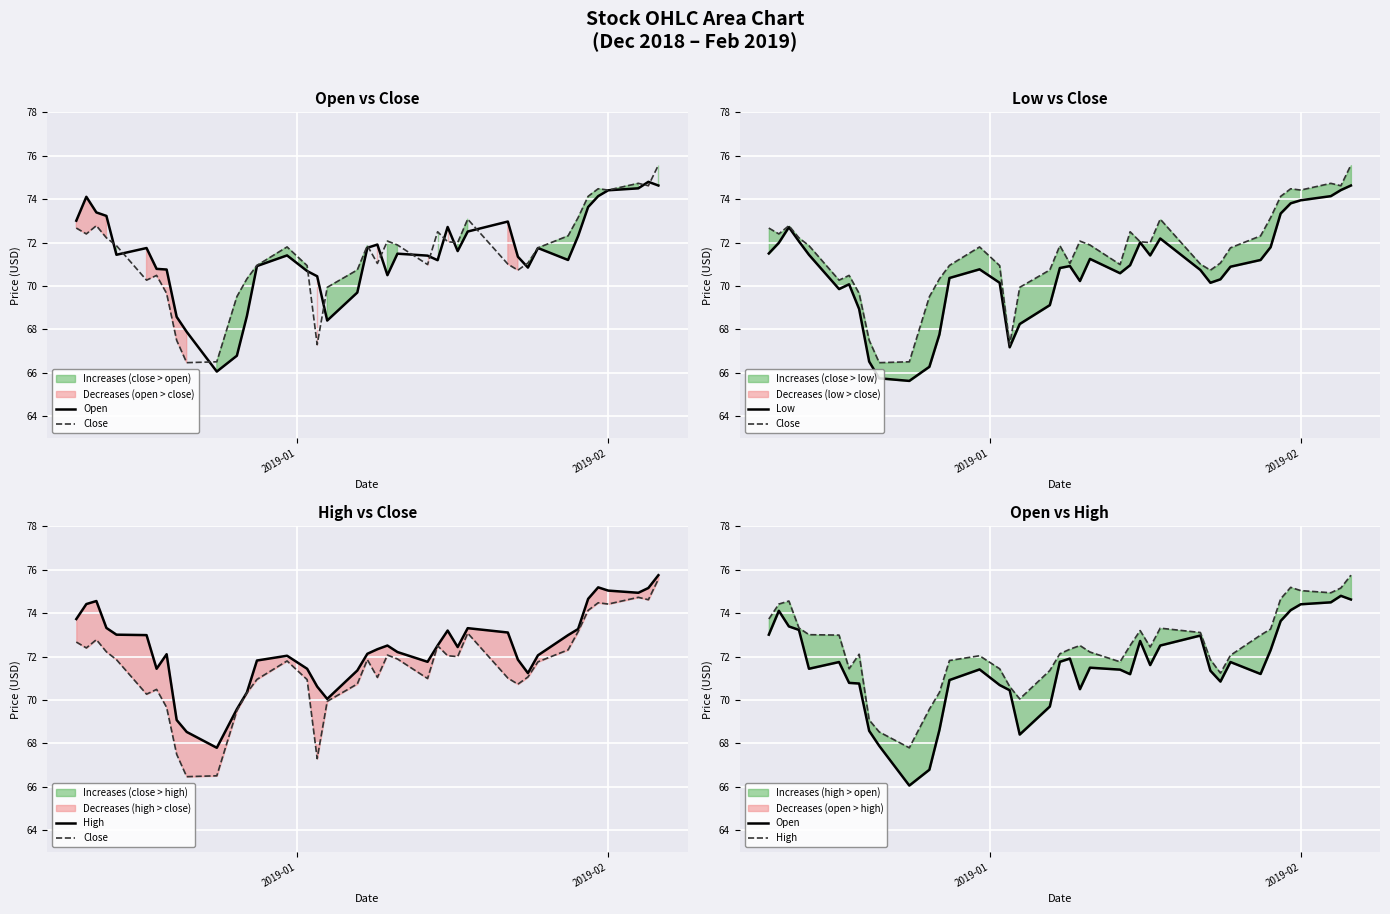

What is the value of the Close point at the 16th from the left?

70.9